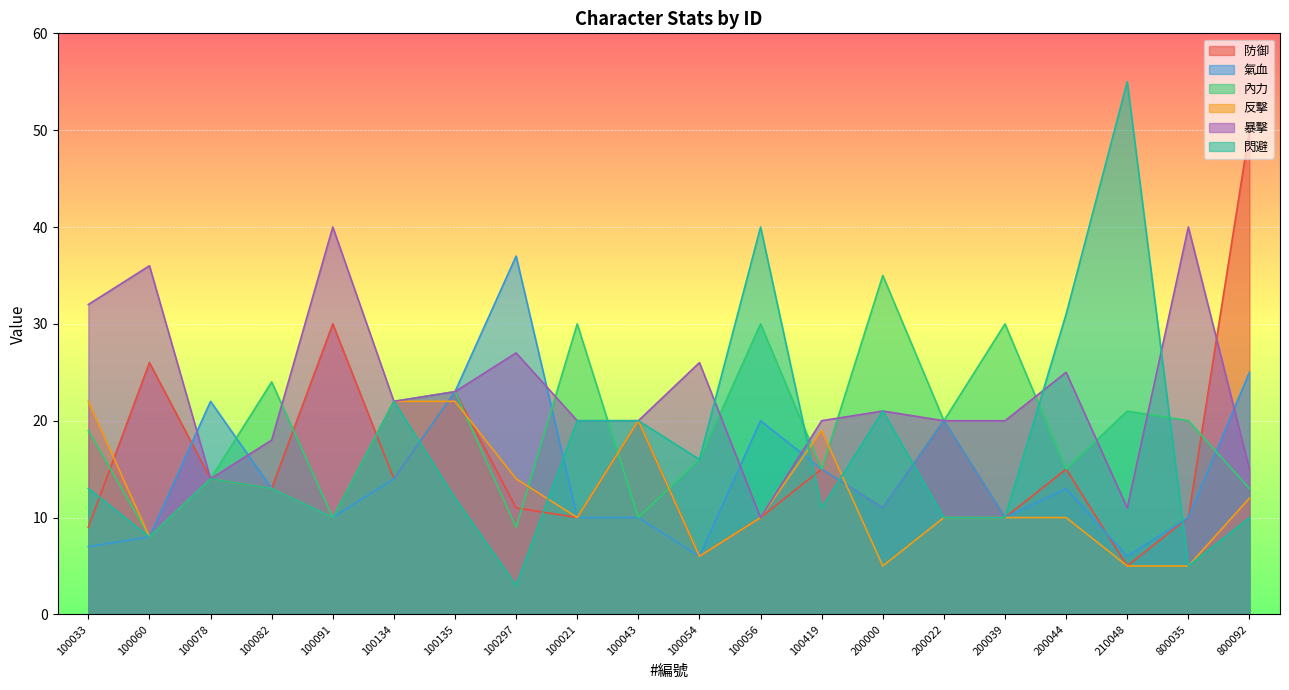

What is the highest value of the 反擊 series?

22